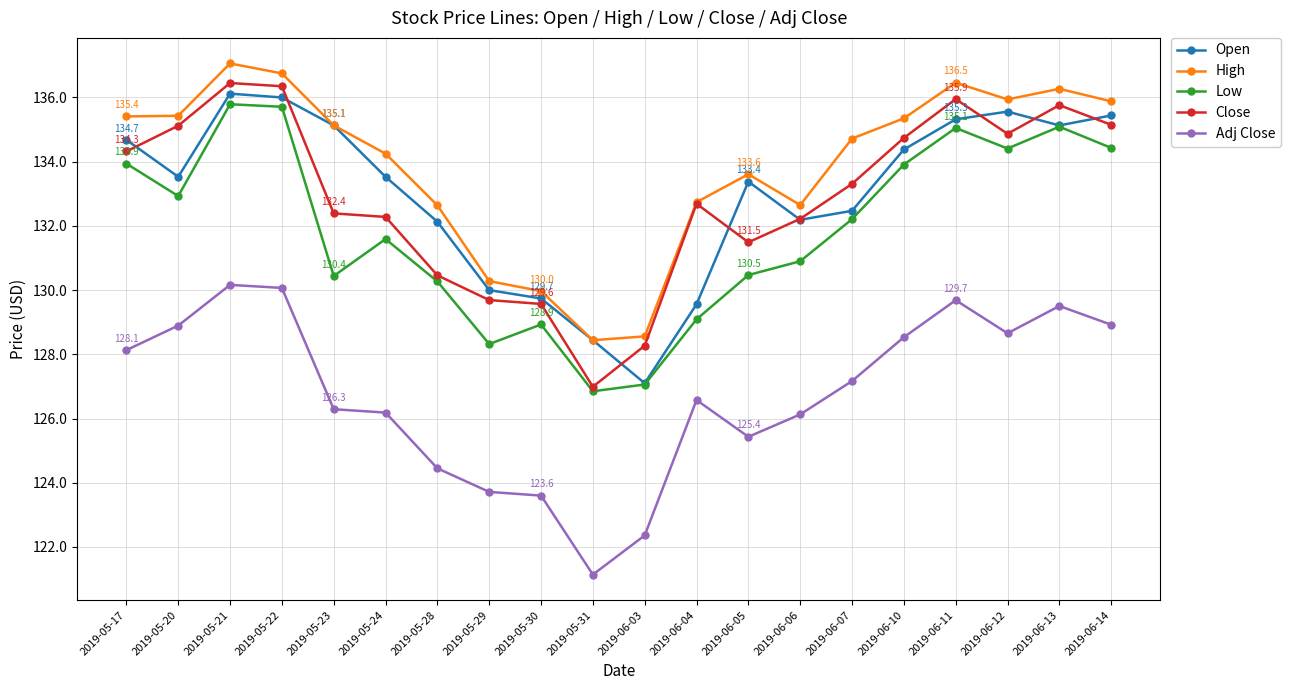

What is the maximum value for Low?

135.8